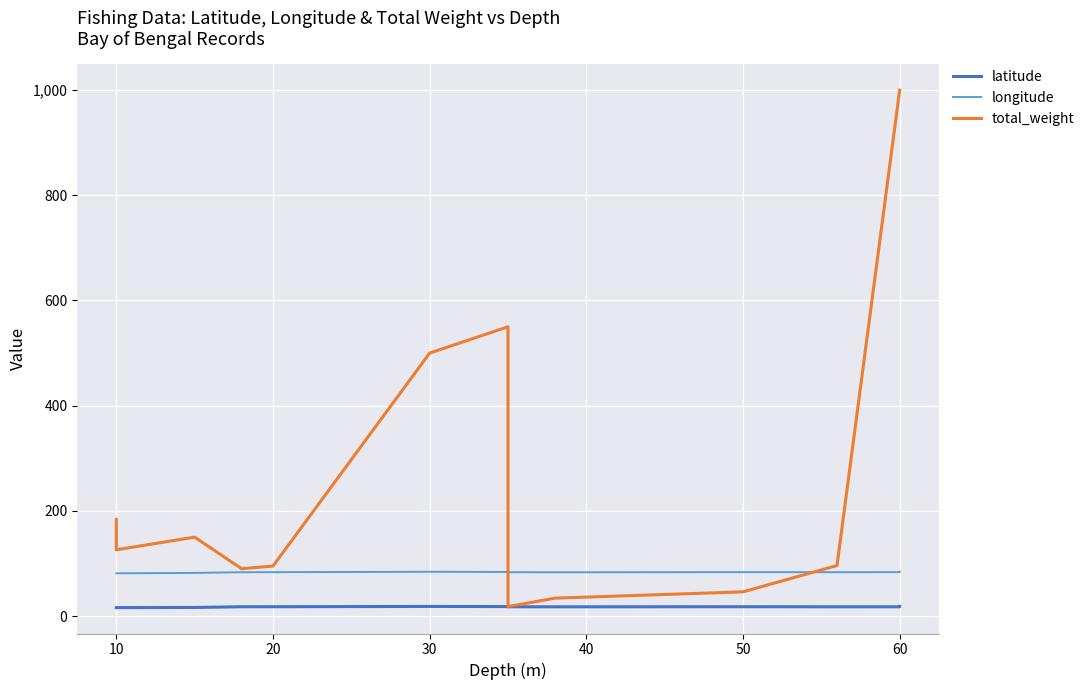

What is the value of the latitude point at the 1st from the left?

16.0